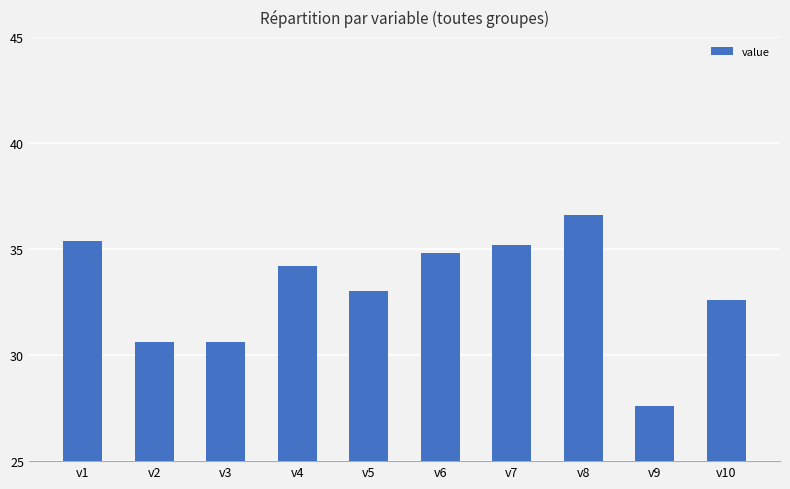

How many categories are shown in the chart?

10